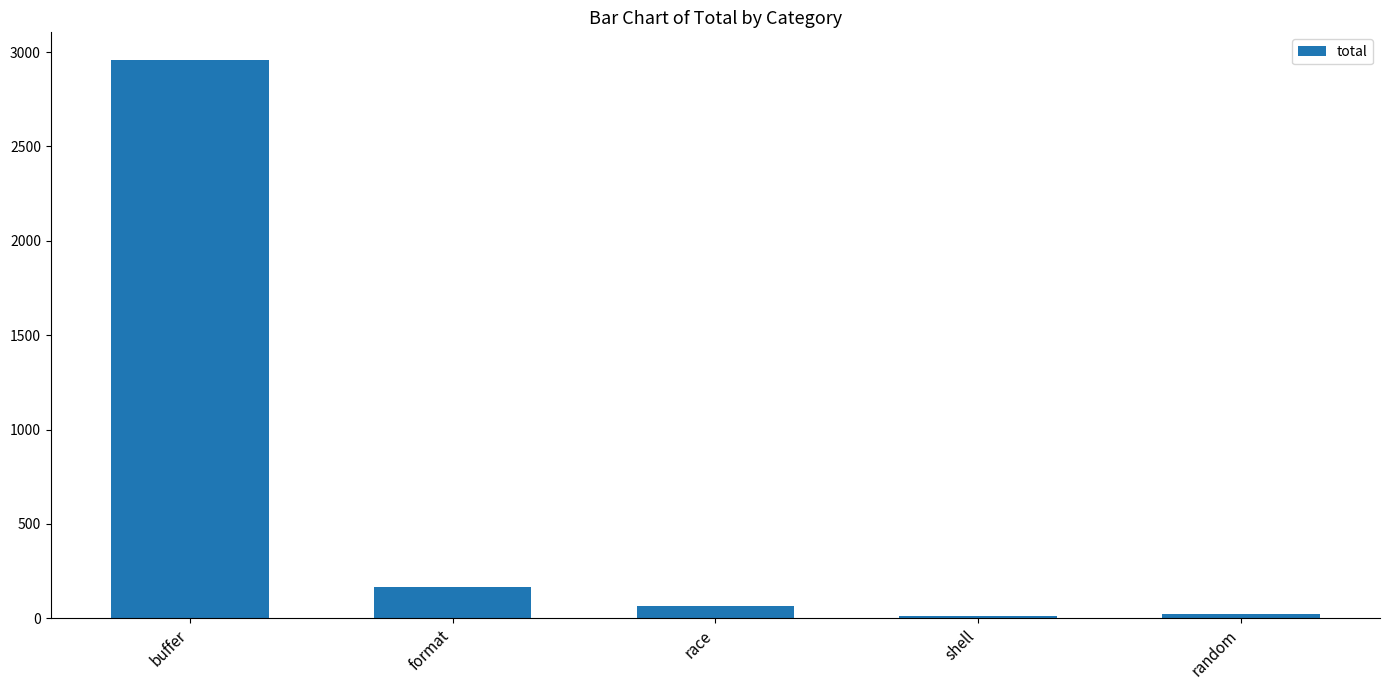

What is the change in value from shell to random?

+8